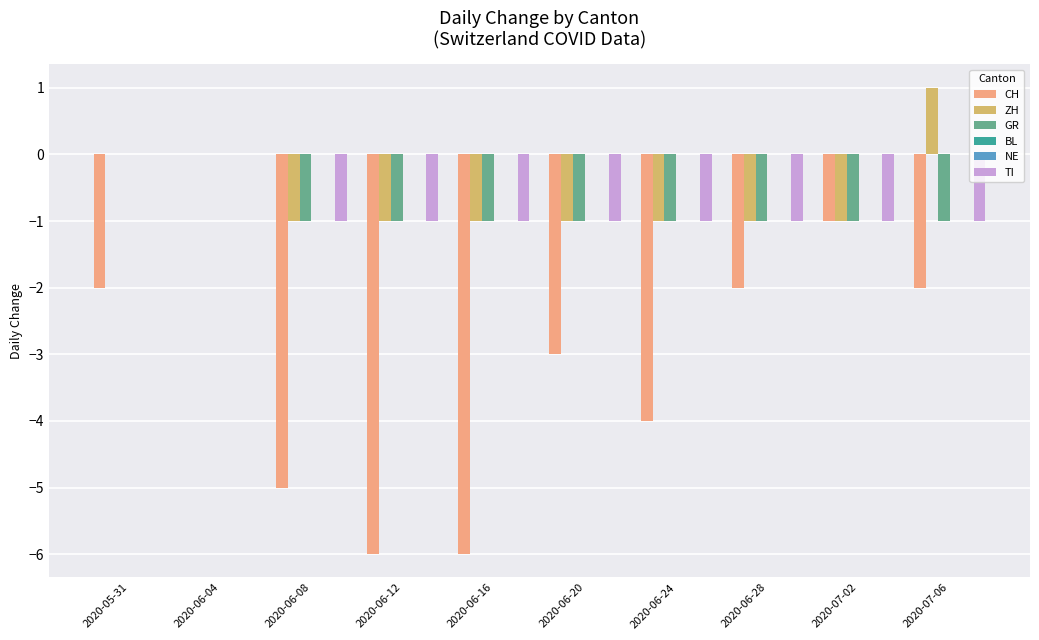

Reading right to left, what are all the values shown in this chart?

CH: -2	-1	-2	-4	-3	-6	-6	-5	0	-2
ZH: 1	-1	-1	-1	-1	-1	-1	-1	0	0
GR: -1	-1	-1	-1	-1	-1	-1	-1	0	0
BL: 0	0	0	0	0	0	0	0	0	0
NE: 0	0	0	0	0	0	0	0	0	0
TI: -1	-1	-1	-1	-1	-1	-1	-1	0	0